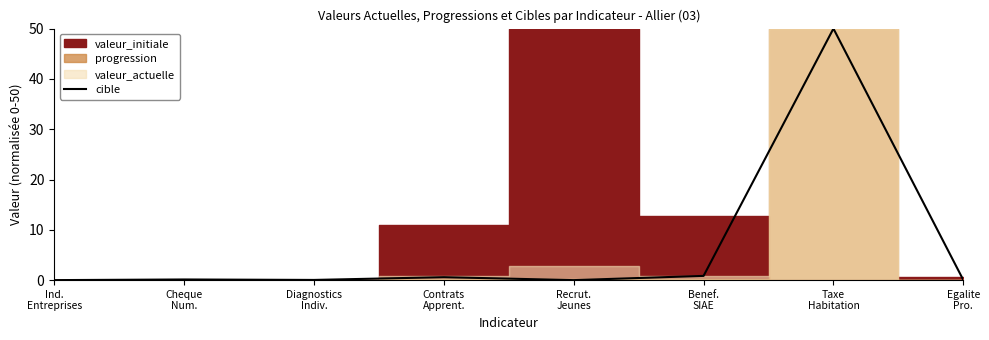

Reading left to right, list all the values displayed in this chart.

0.0	0.1	0.0	0.6	0.0	0.8	50.0	0.0